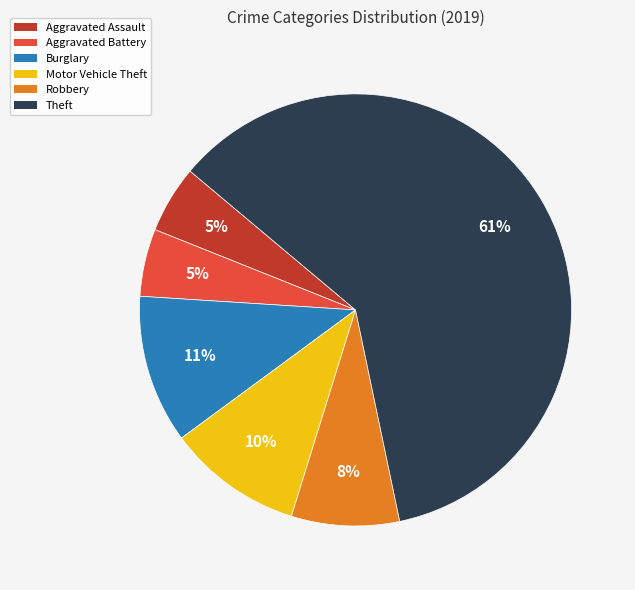

What is the ratio of the value at Burglary to the value at Robbery?

1.4